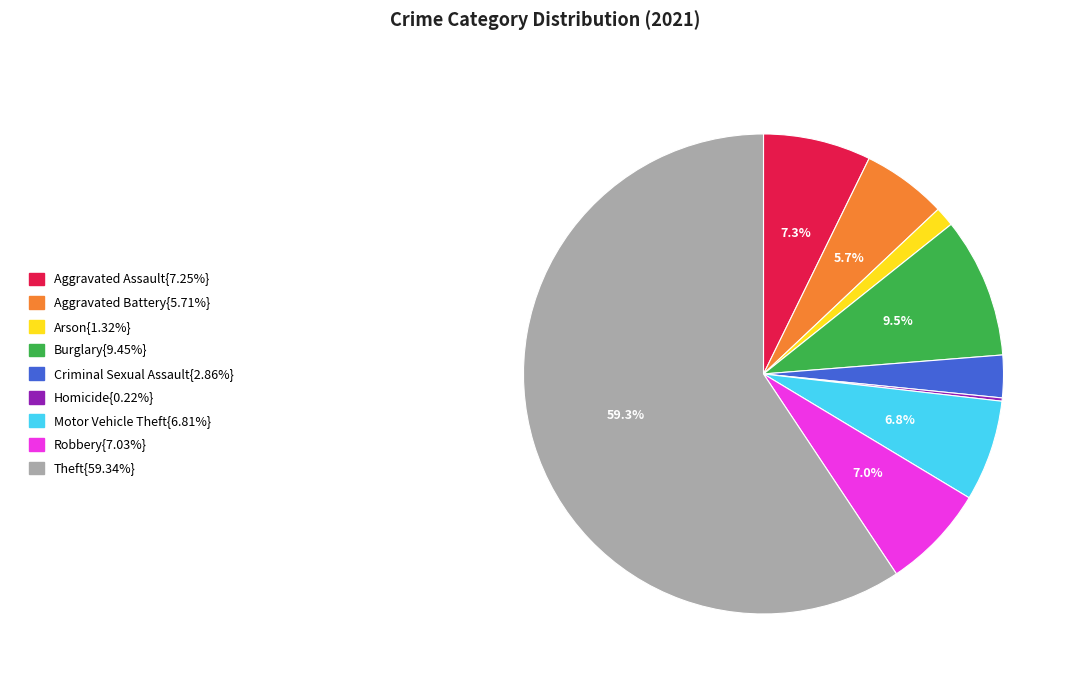

Is there a majority slice in this chart?

Yes